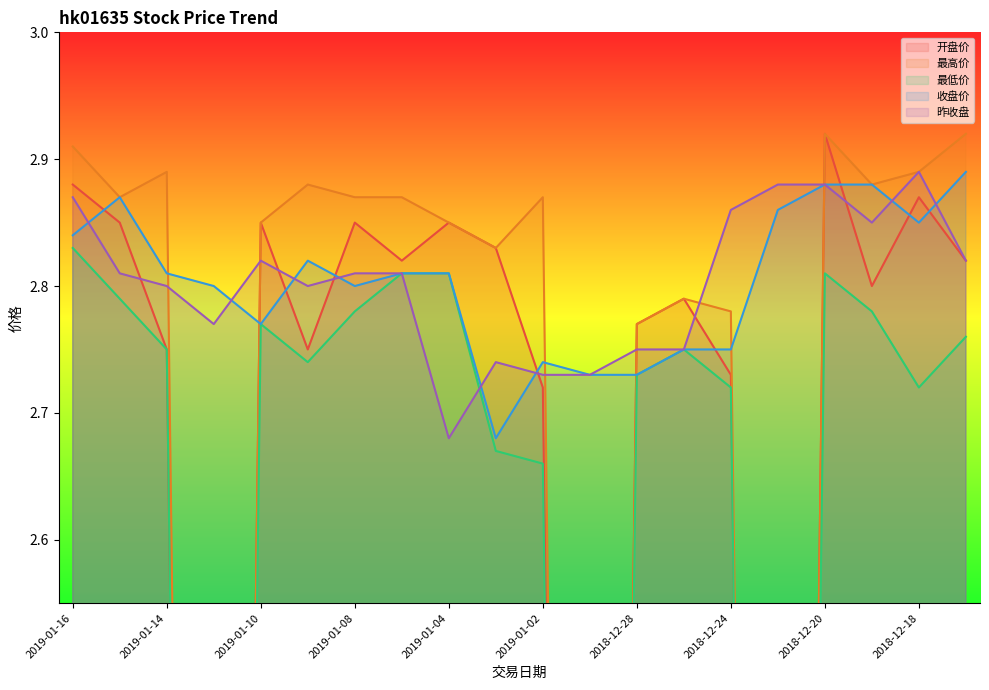

Where is 最高价 nearest to the value 1?

2019-01-11